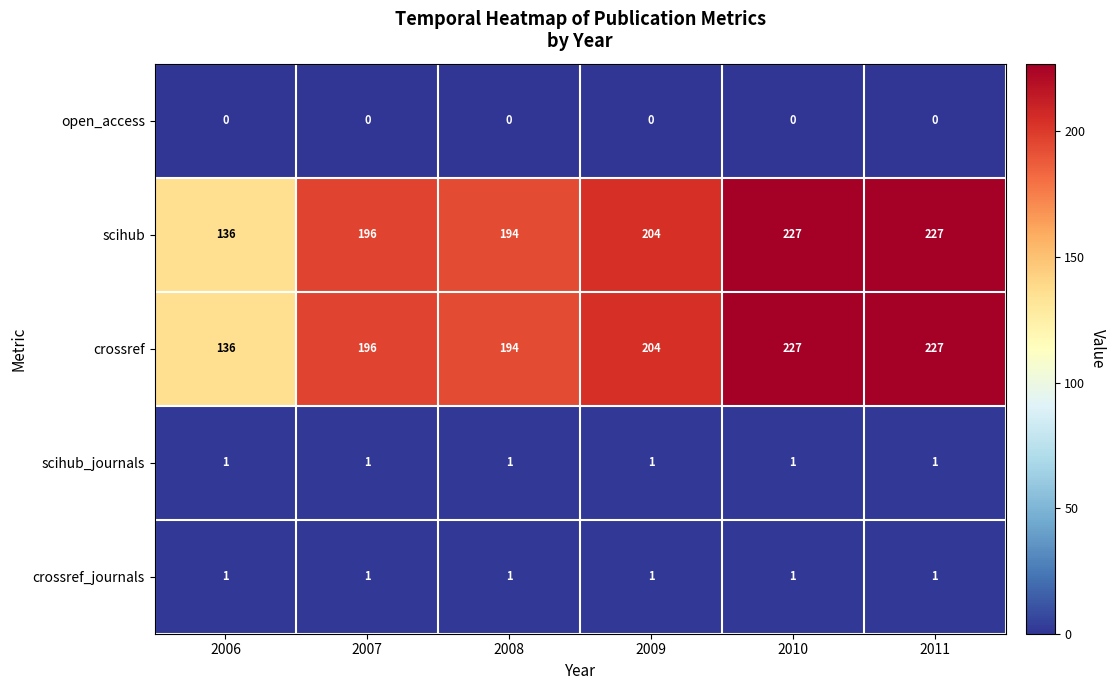

What is the difference between the highest and lowest values at 2007?

196